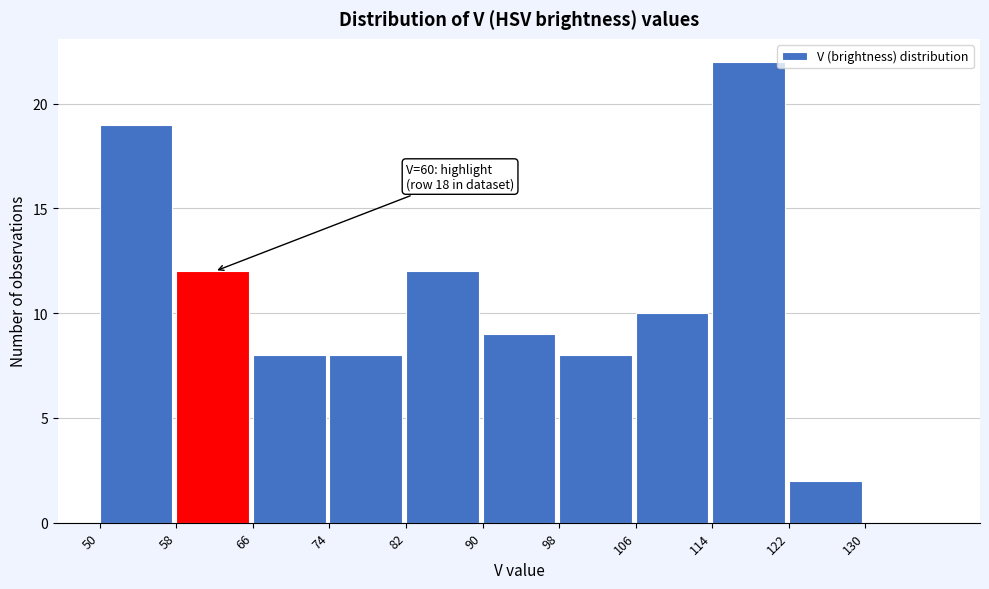

Over which range of the x-axis is the bar tallest?

114 to 122